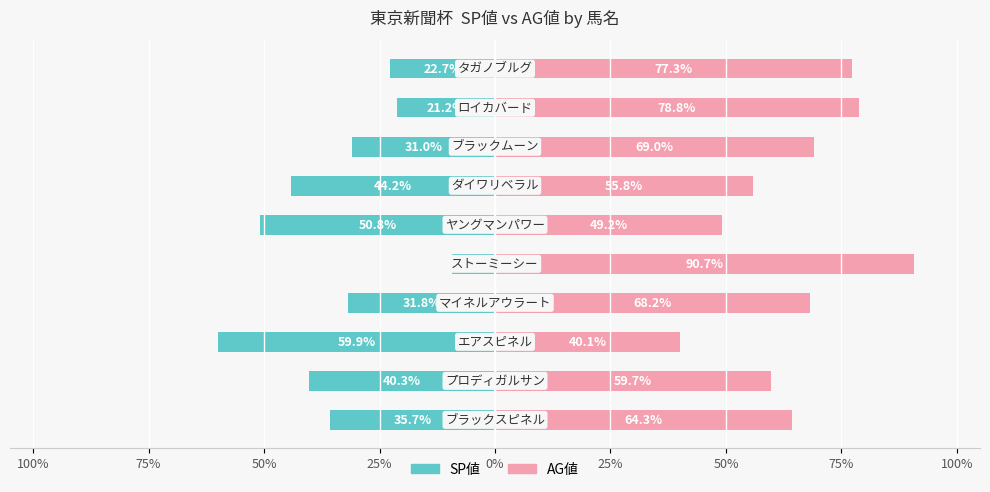

Which series has the largest range (max minus min)?

AG値